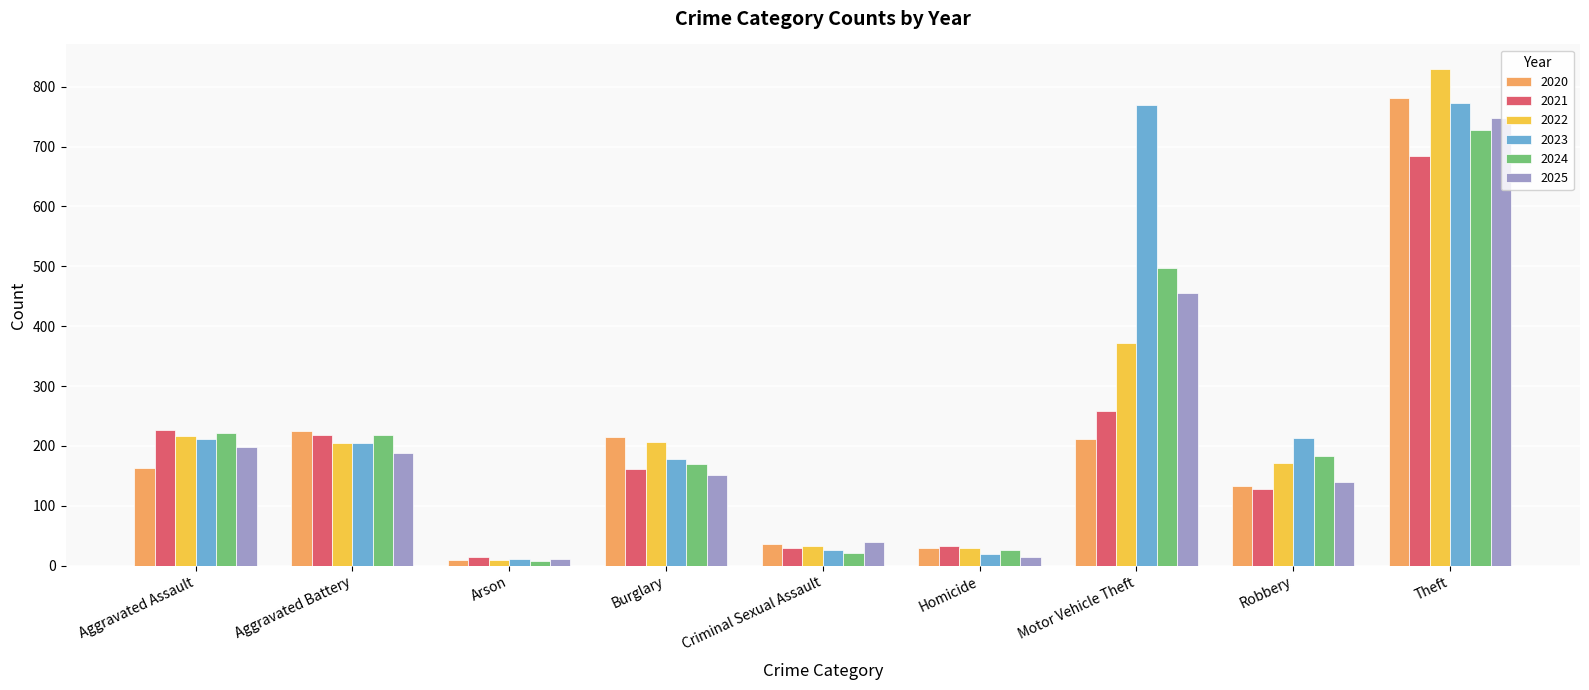

What is the value of the 2021 bar at the 6th from the left?

33